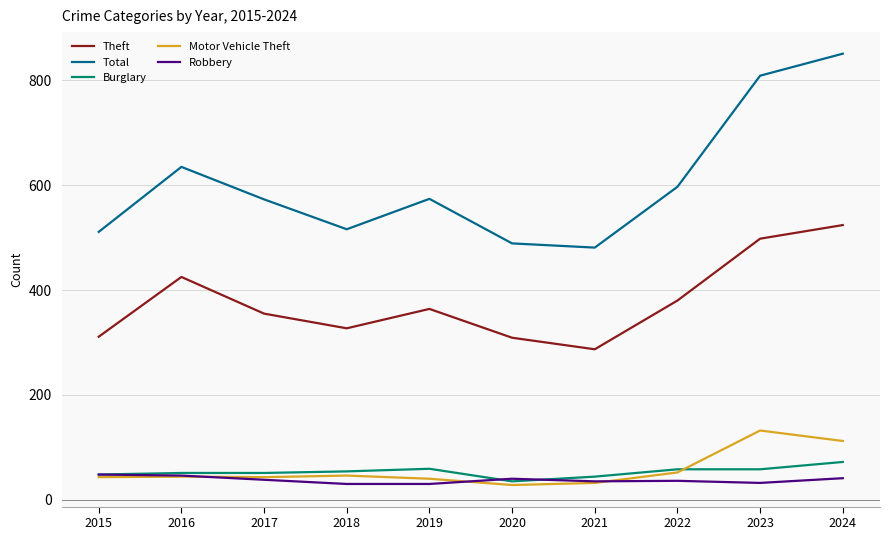

What is the sum of all Motor Vehicle Theft values?

572